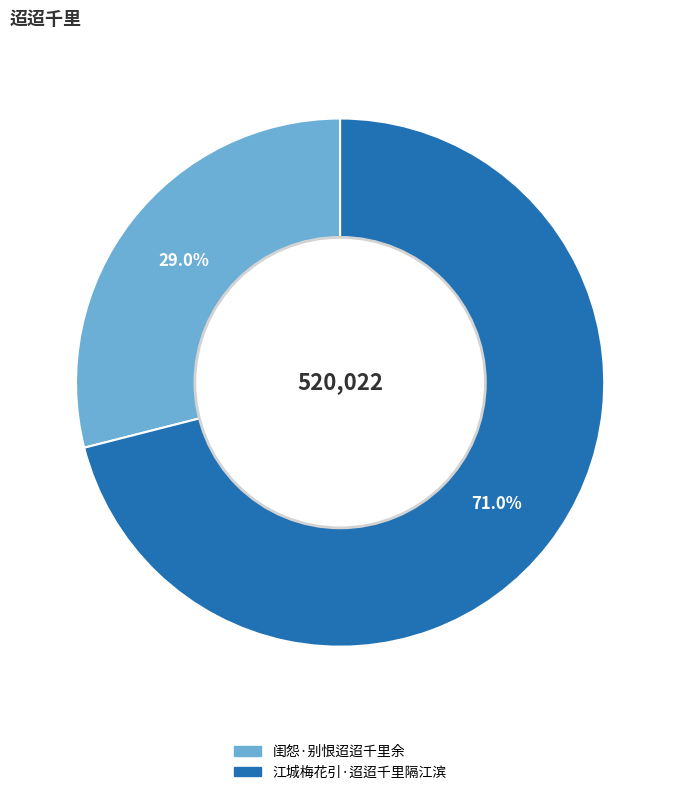

The 闺怨·别恨迢迢千里余 slice represents 29% of the pie. True or false?

True